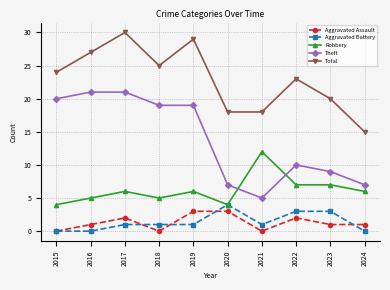

What is the difference between the Theft values at 2018 and 2016?

2